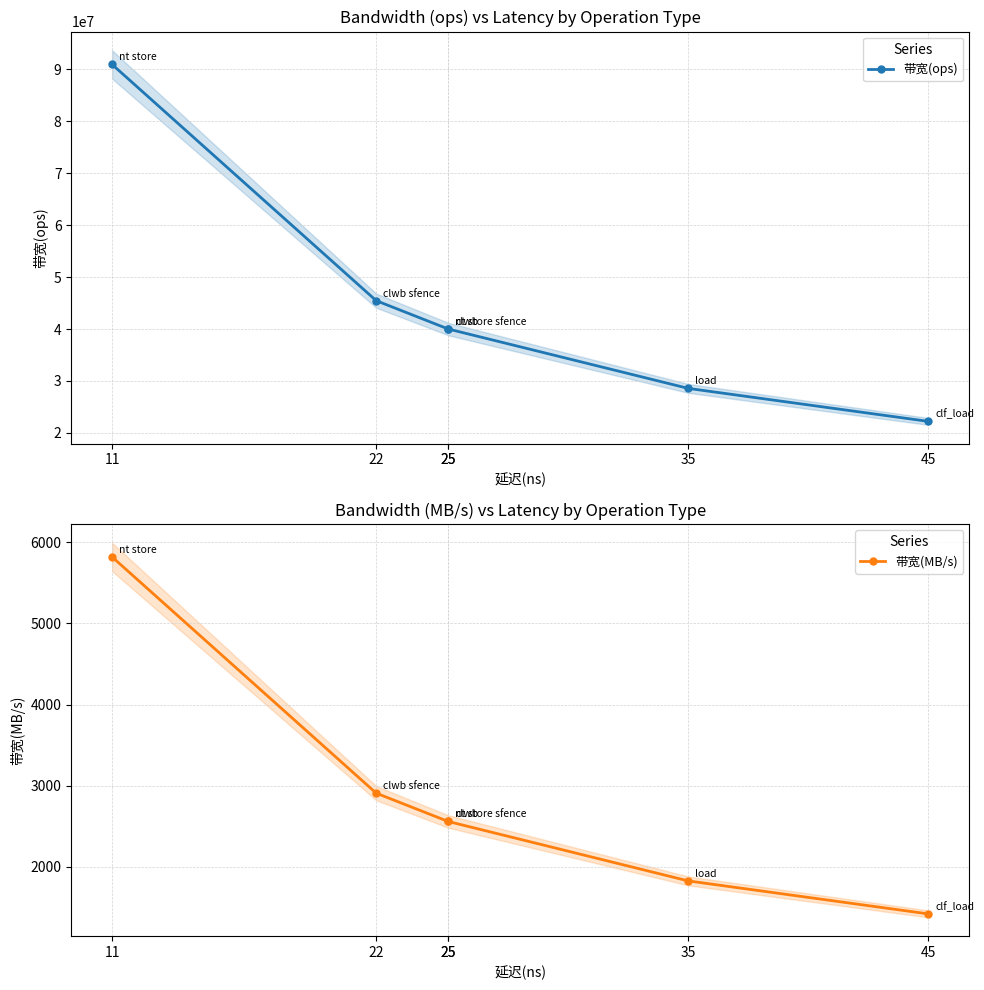

At which label does 带宽(ops) reach its peak?

11